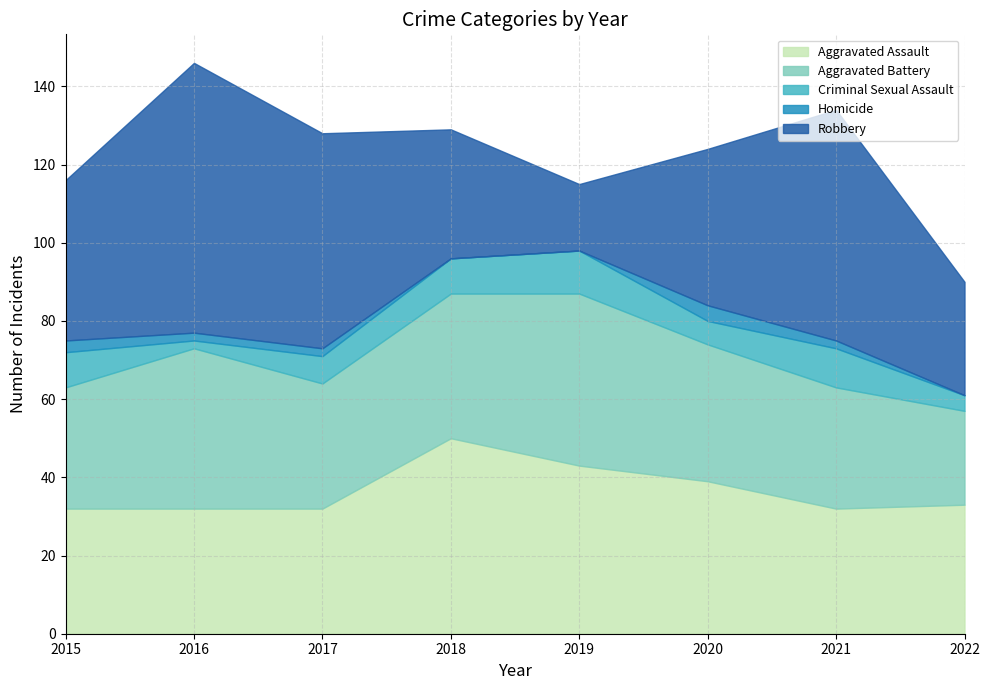

Reading right to left, extract all data points from this chart.

Aggravated Assault: 2022=33	2021=32	2020=39	2019=43	2018=50	2017=32	2016=32	2015=32
Aggravated Battery: 2022=24	2021=31	2020=35	2019=44	2018=37	2017=32	2016=41	2015=31
Criminal Sexual Assault: 2022=4	2021=10	2020=6	2019=11	2018=9	2017=7	2016=2	2015=9
Homicide: 2022=0	2021=2	2020=4	2019=0	2018=0	2017=2	2016=2	2015=3
Robbery: 2022=29	2021=59	2020=40	2019=17	2018=33	2017=55	2016=69	2015=41